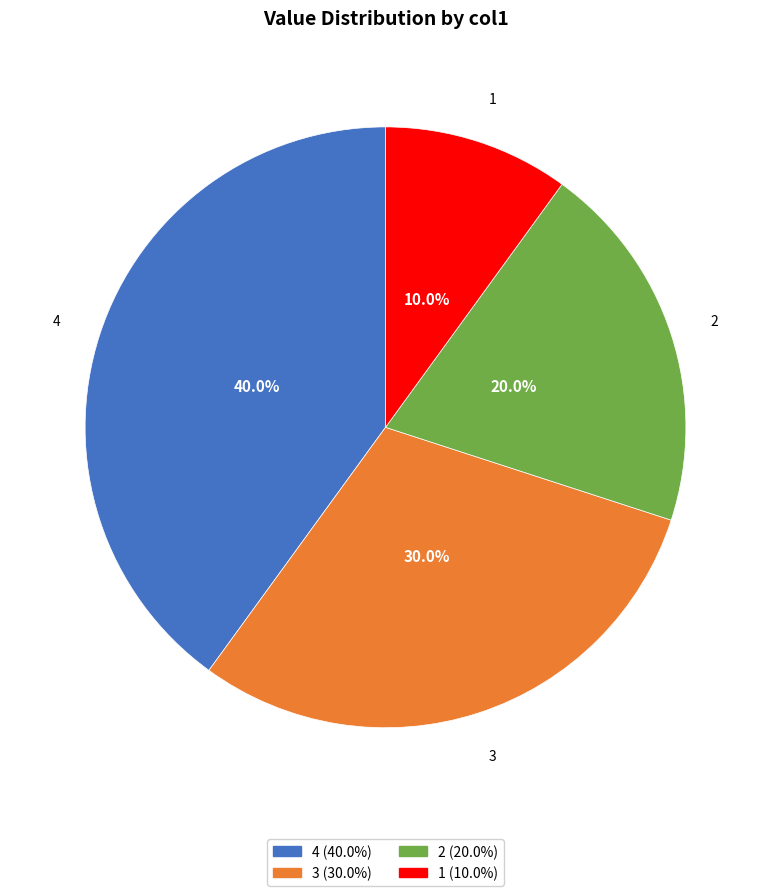

Is there a majority slice in this chart?

No